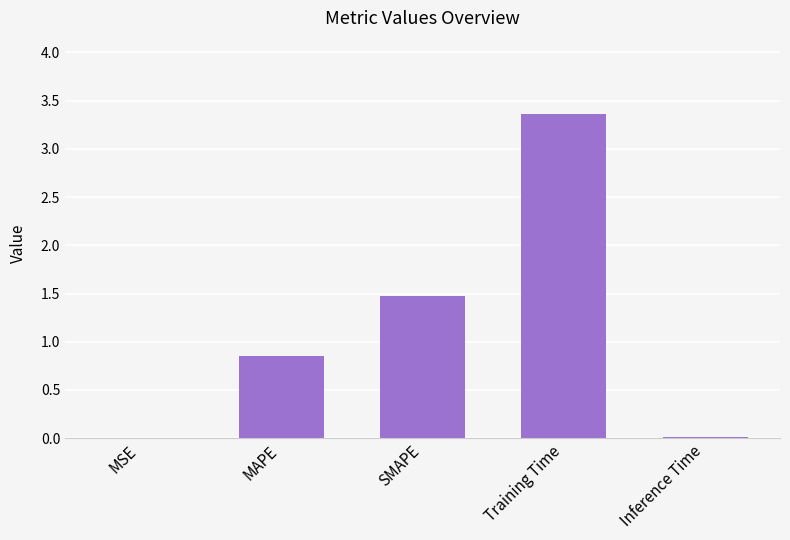

What value does the data have at Training Time?

3.4